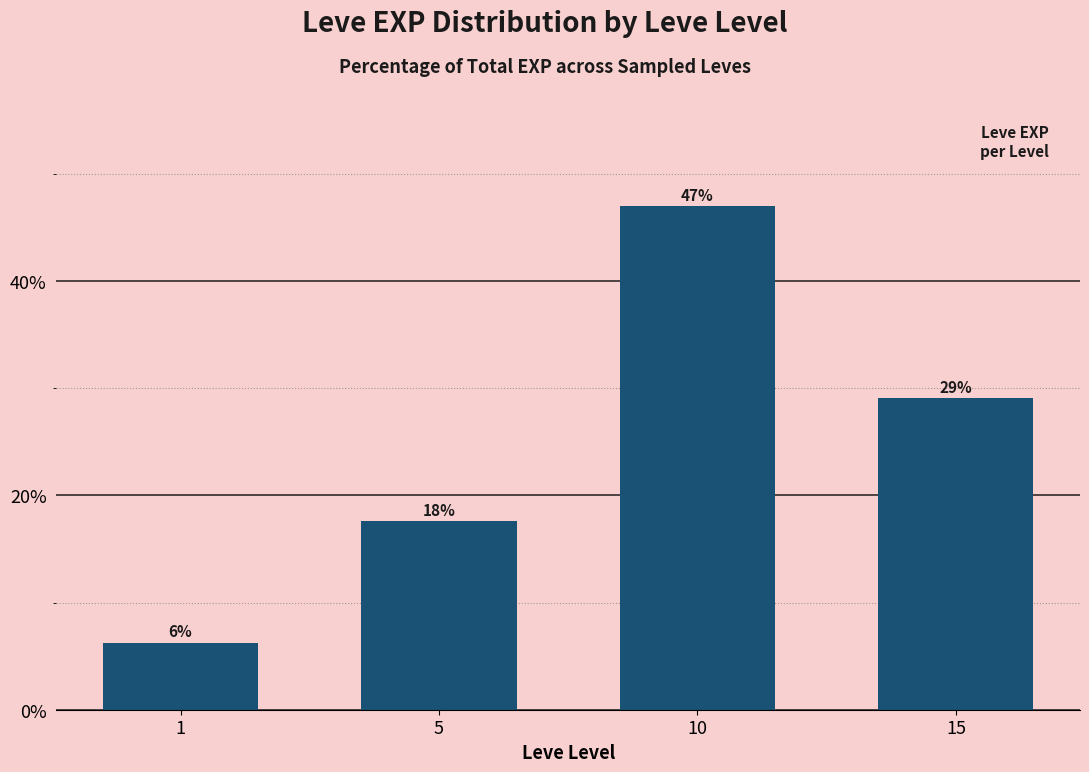

What is the value of the 4th bar from the left?

29.1